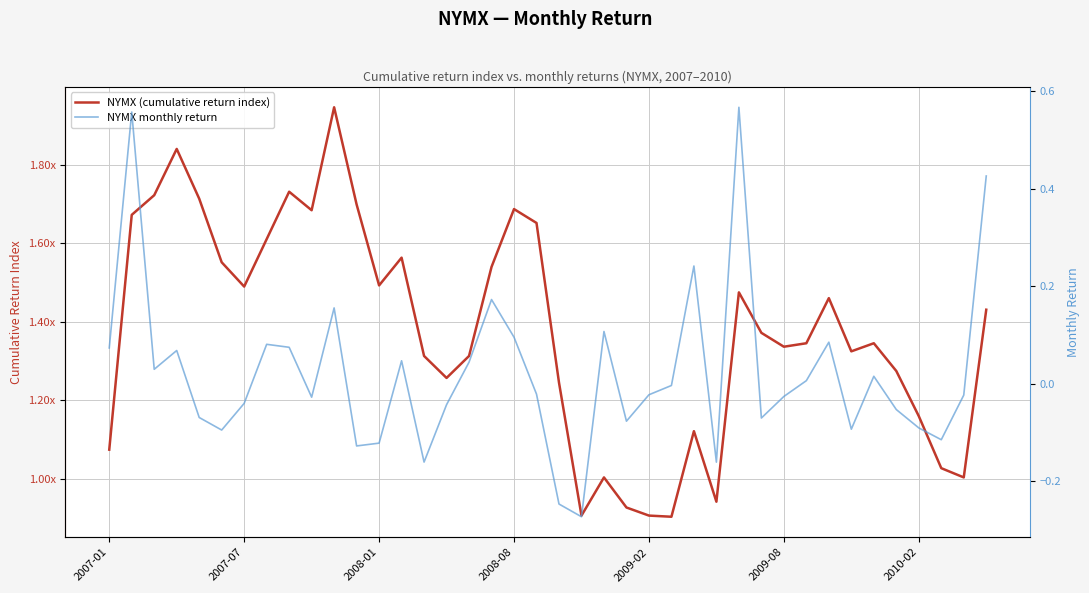

What is the total value across all series at 21?

0.6